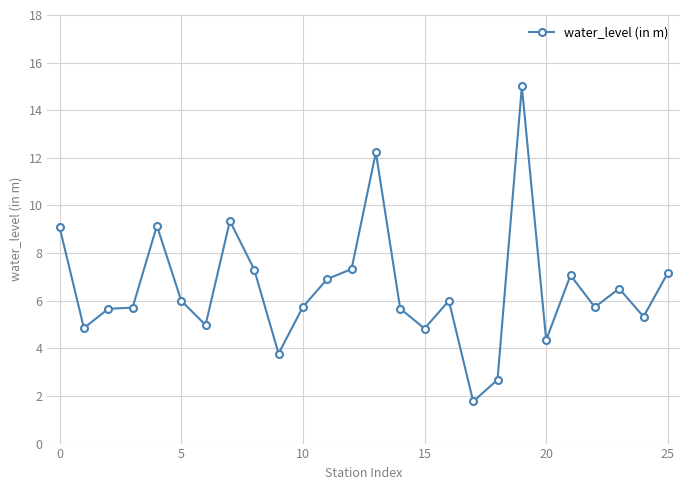

Is this an area chart (filled region under the line)?

No